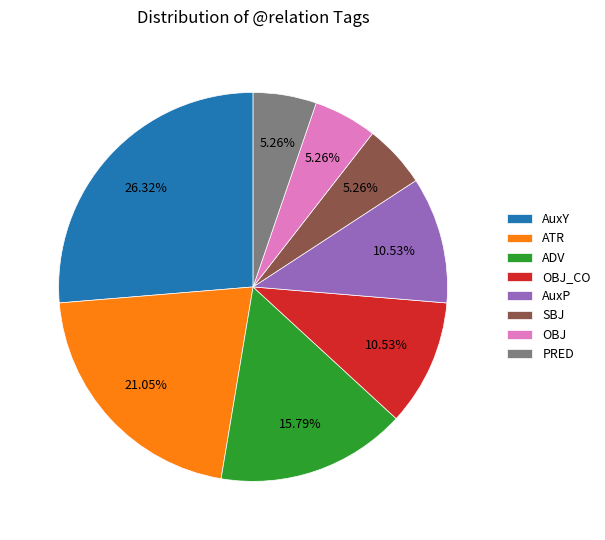

Is there any slice that represents more than half of the pie?

No